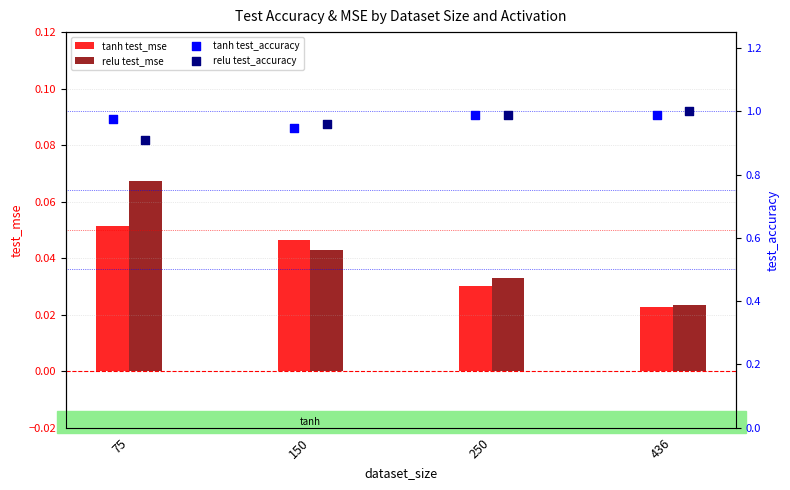

Which series reaches the minimum Y coordinate?

tanh test_mse